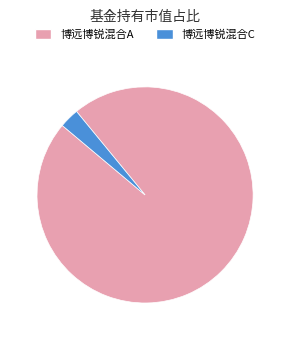

Which slice is the smallest?

博远博锐混合C